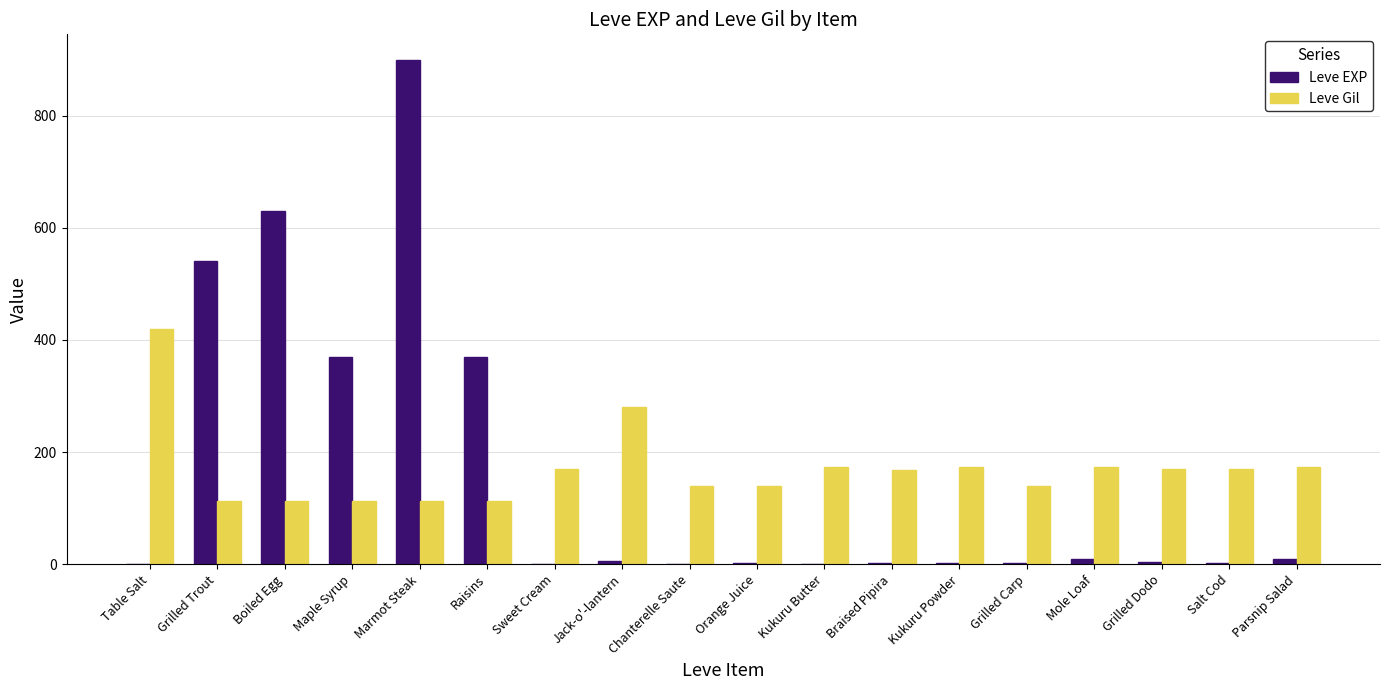

Count the number of data series in this chart.

2